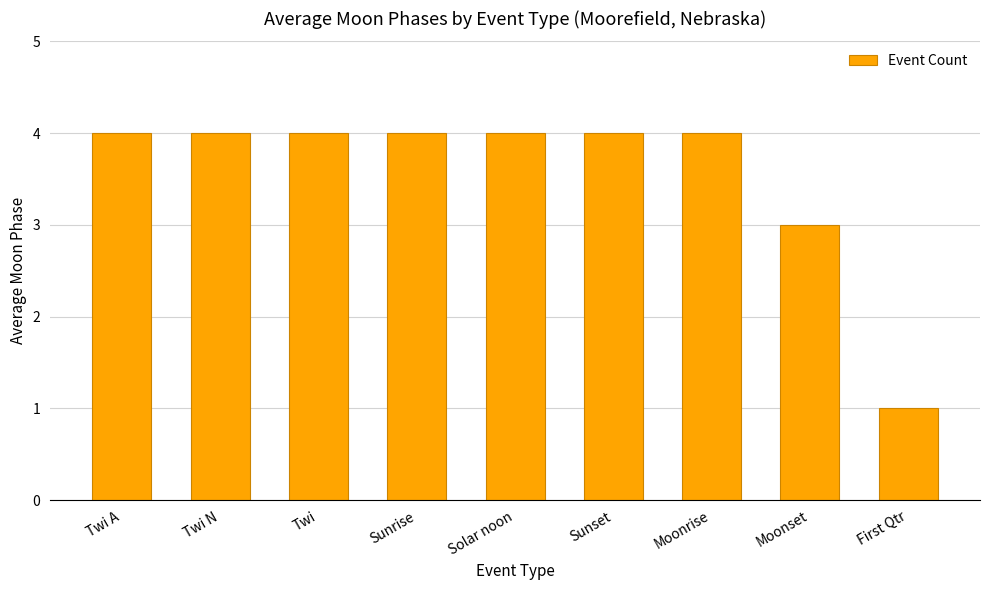

What is the sum of all values?

32